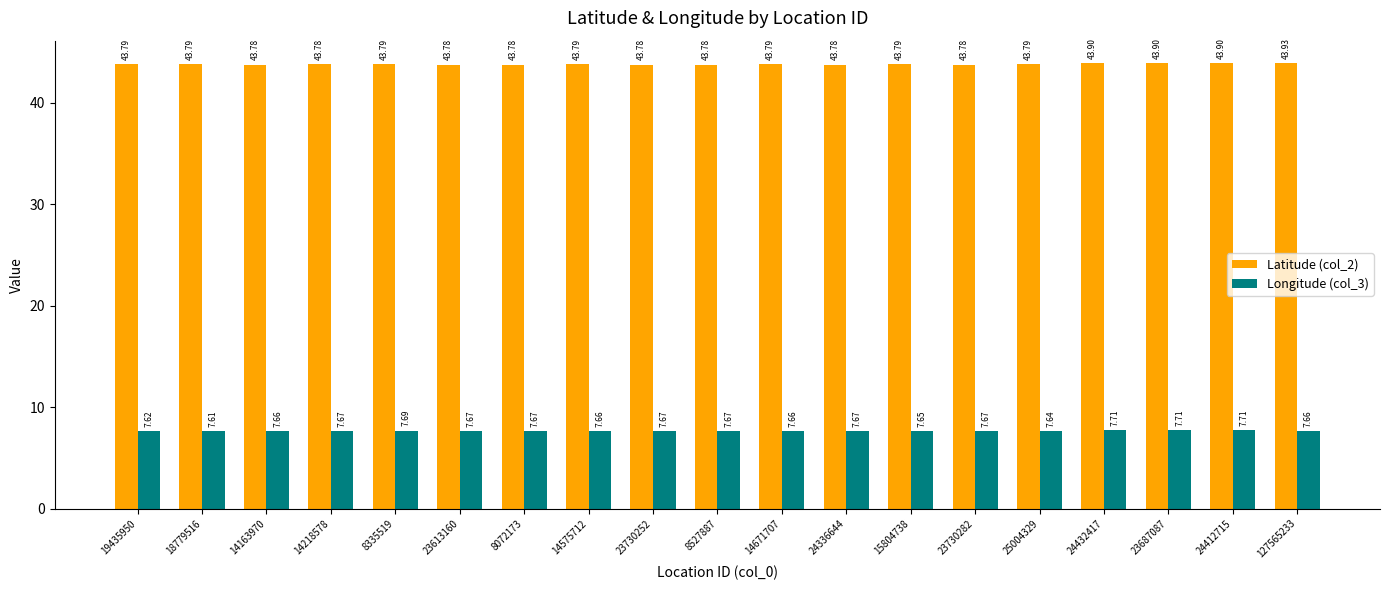

The value of Latitude (col_2) at 18779516 is 57.8. True or false?

False